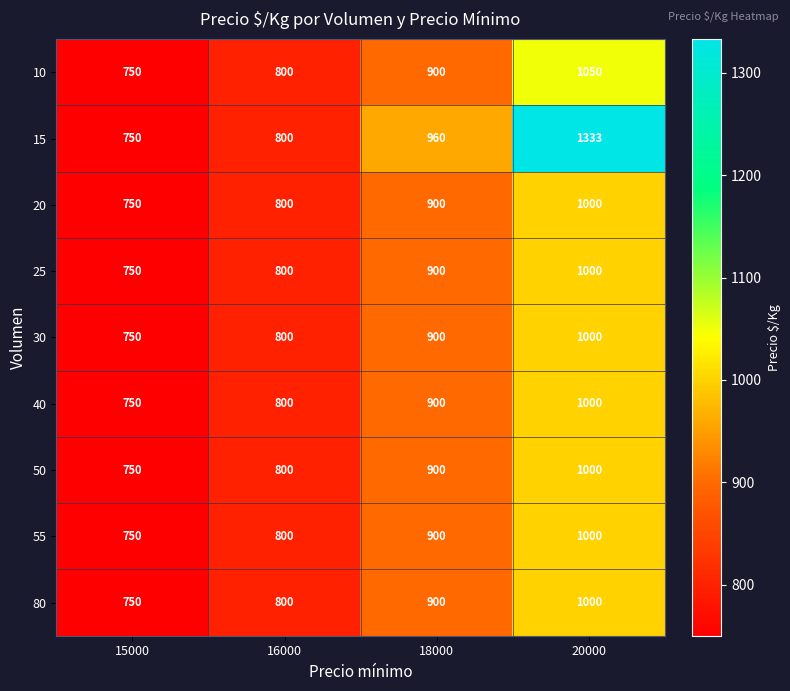

Count the 50 values in the range 800 to 1000.

3